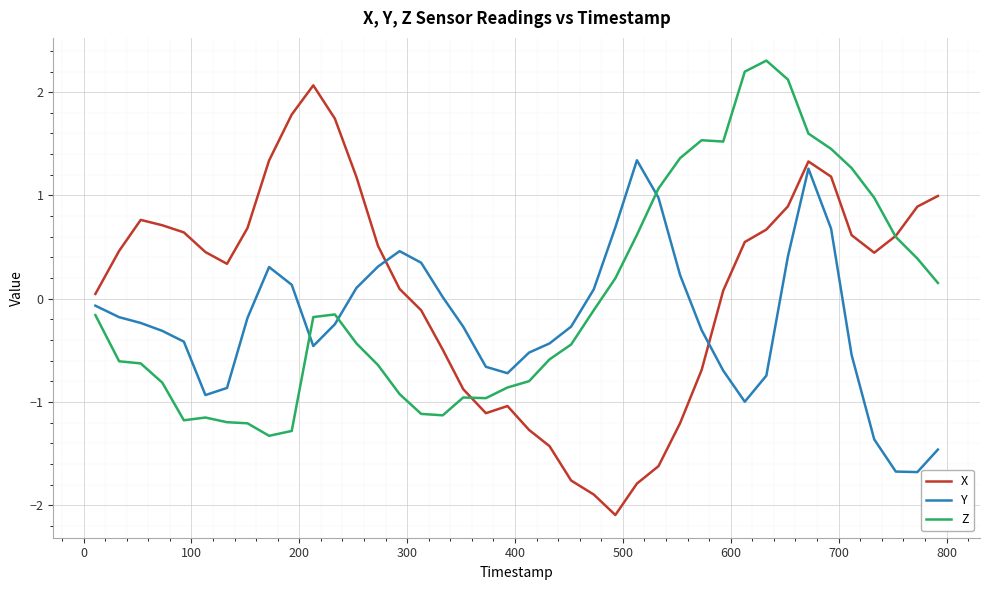

After their last crossing, which series has the higher values: Y or X?

X